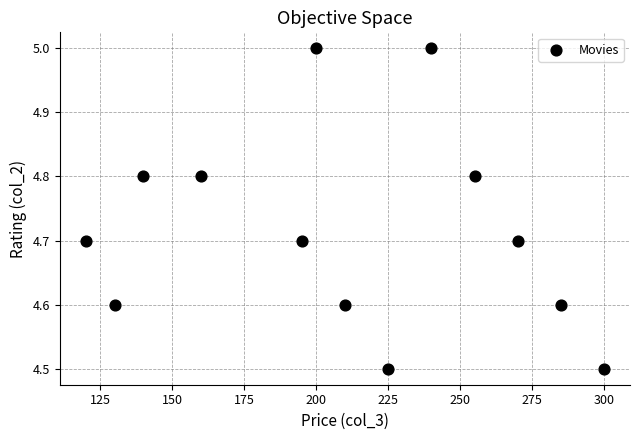

What is the range of Y values (max minus min)?

0.5